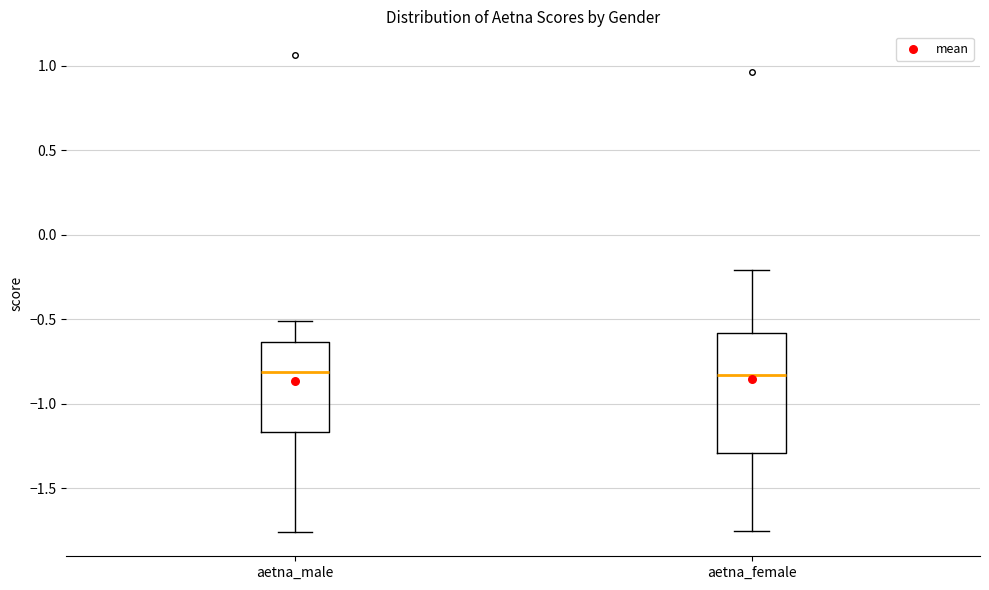

Reading left to right, transcribe this box plot: for each box, give where its median line is, the range the box spans, and where its two whiskers end, as read against the y-axis. The values are not printed on the chart, so give them approximately, as read against the axis.

aetna_male: median -0.80, box -1.15 to -0.65, whiskers -1.75 to -0.50
aetna_female: median -0.85, box -1.30 to -0.60, whiskers -1.75 to -0.20